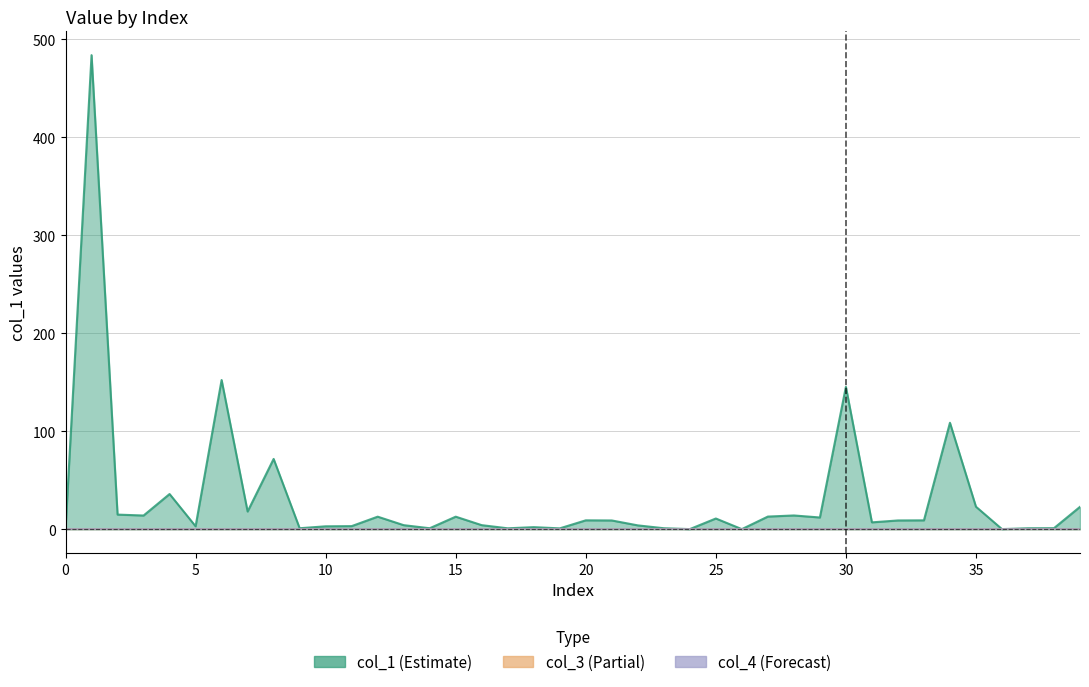

At 33, list the series in order from largest to smallest.

col_1, col_3, col_4